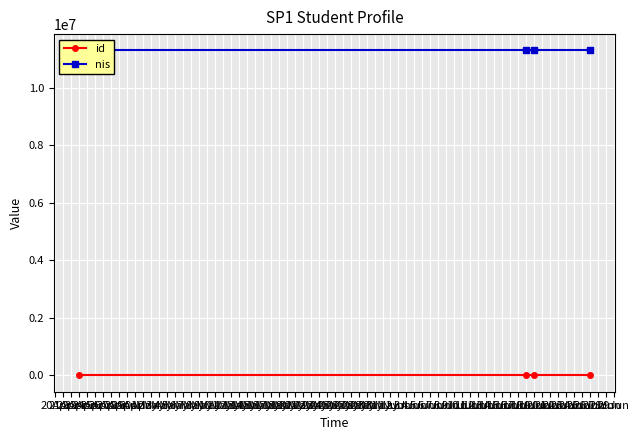

At 26Jun, list the series in order from largest to smallest.

nis, id